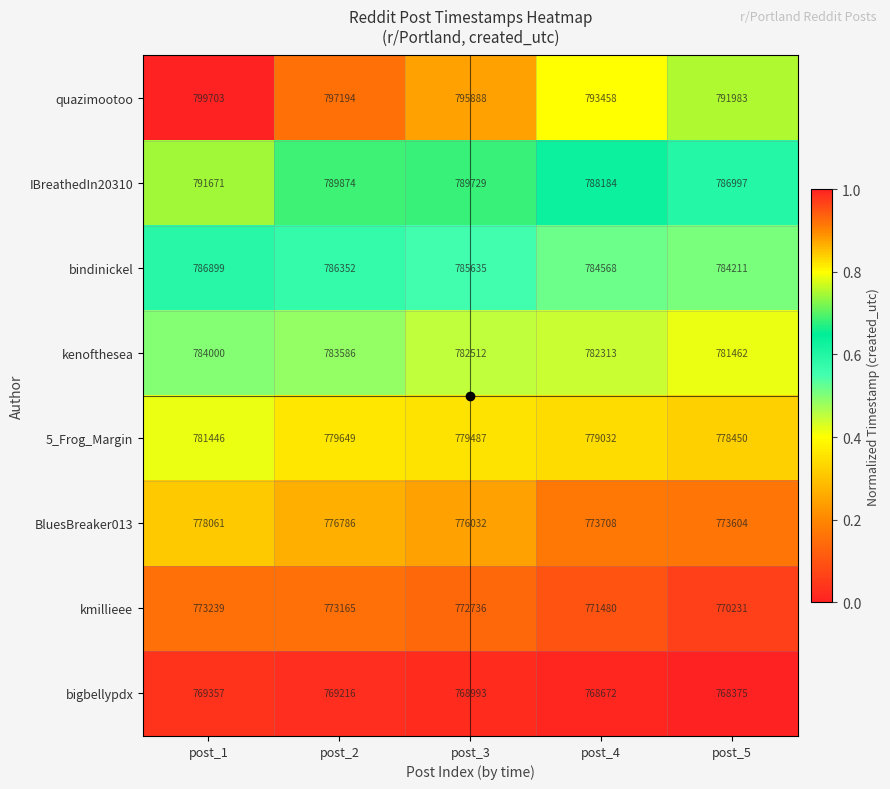

The BluesBreaker013 series shows 218978 at post_3. True or false?

False